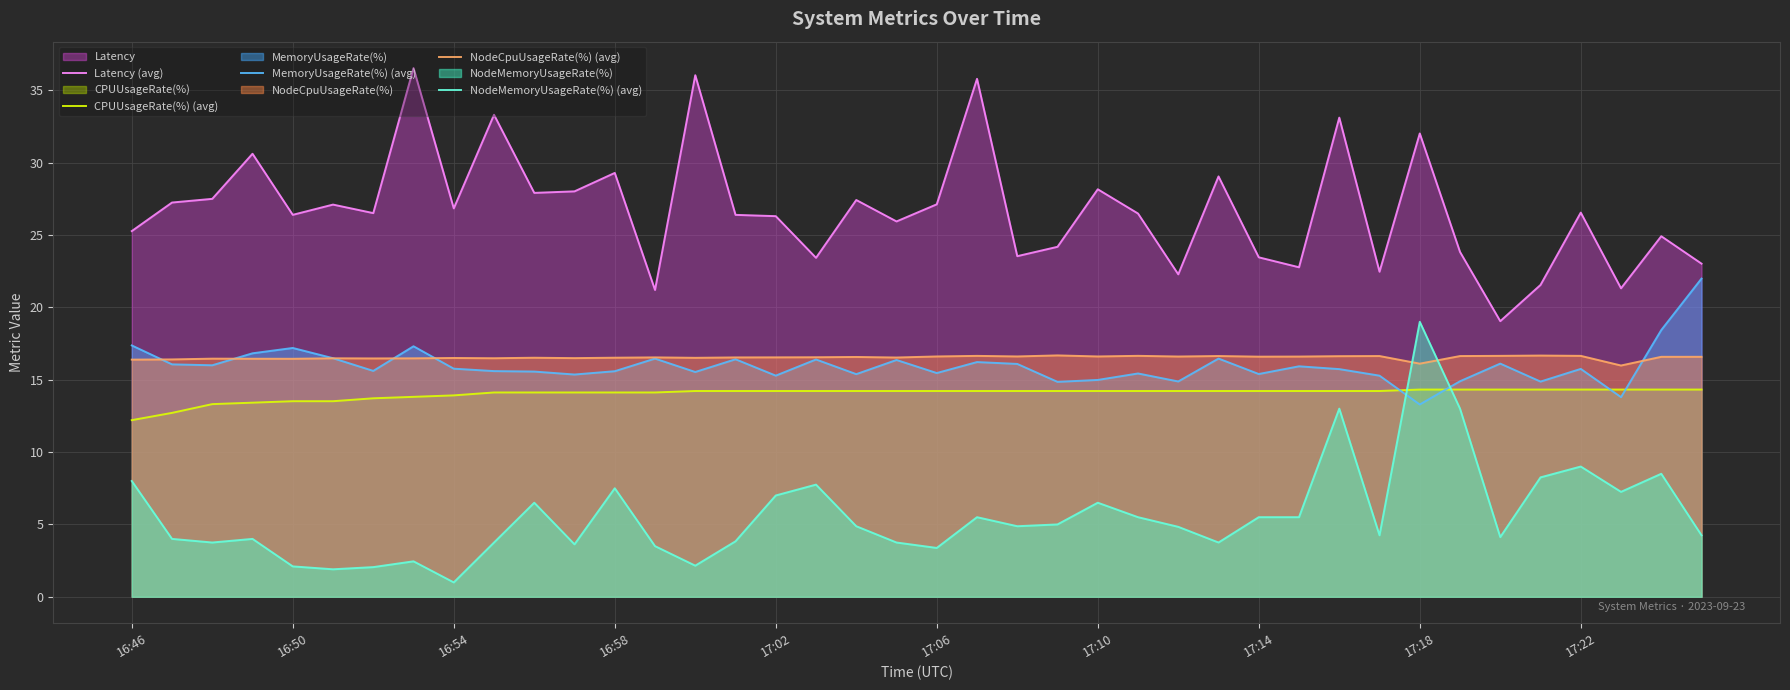

True or false: Latency (avg) and NodeMemoryUsageRate(%) (avg) intersect in this chart.

False